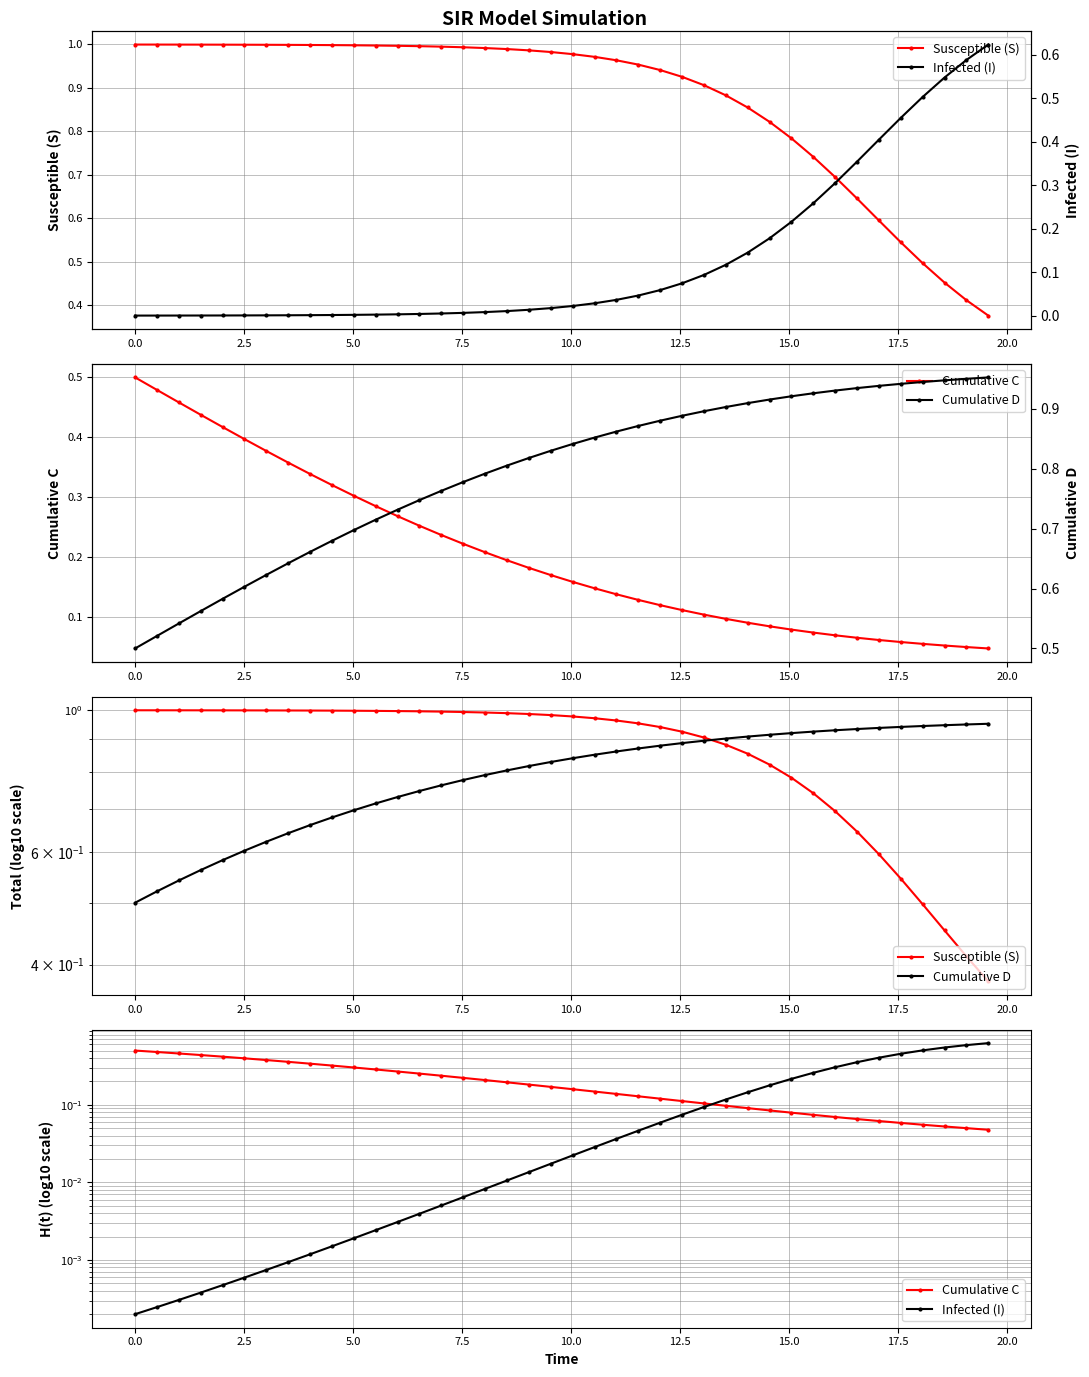

At how many categories does at least one series exceed 0?

40